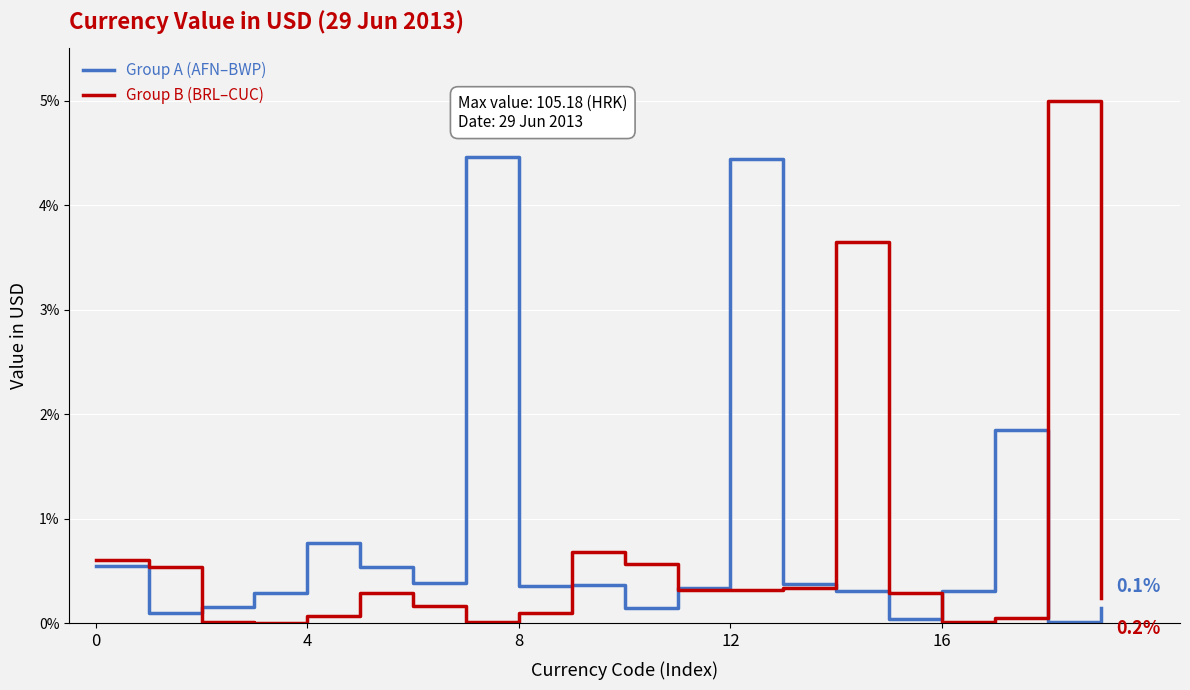

What are all the series names shown in the legend?

Group A (AFN–BWP), Group B (BRL–CUC)